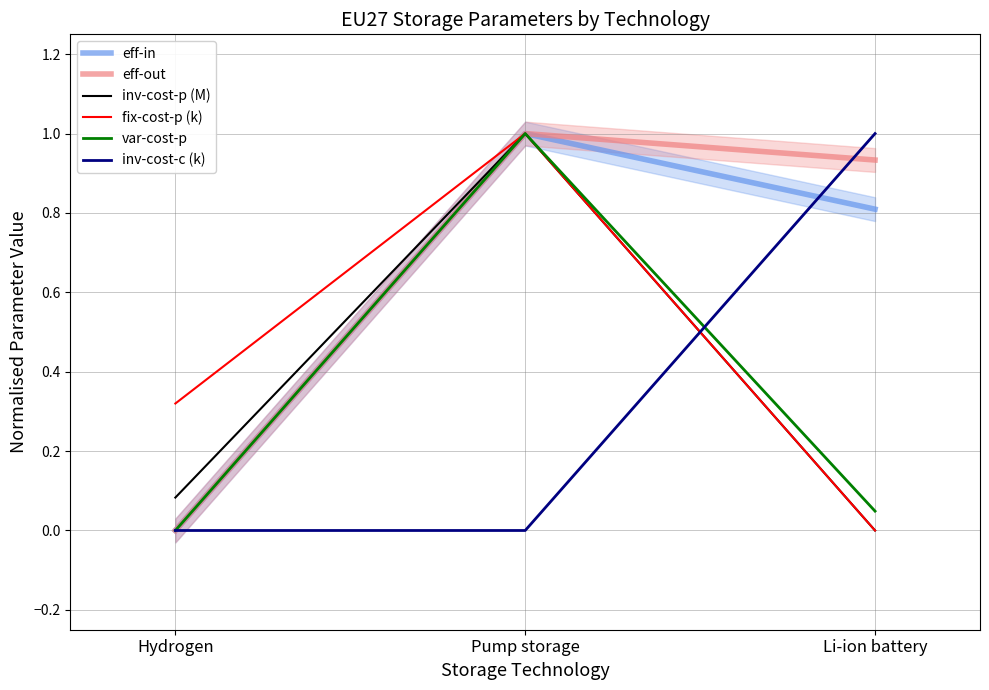

Reading right to left, list all the values displayed in this chart.

eff-in: 0.8	1.0	0.0
eff-out: 0.9	1.0	0.0
inv-cost-p (M): 0.0	1.0	0.1
fix-cost-p (k): 0.0	1.0	0.3
var-cost-p: 0.0	1.0	0.0
inv-cost-c (k): 1.0	0.0	0.0